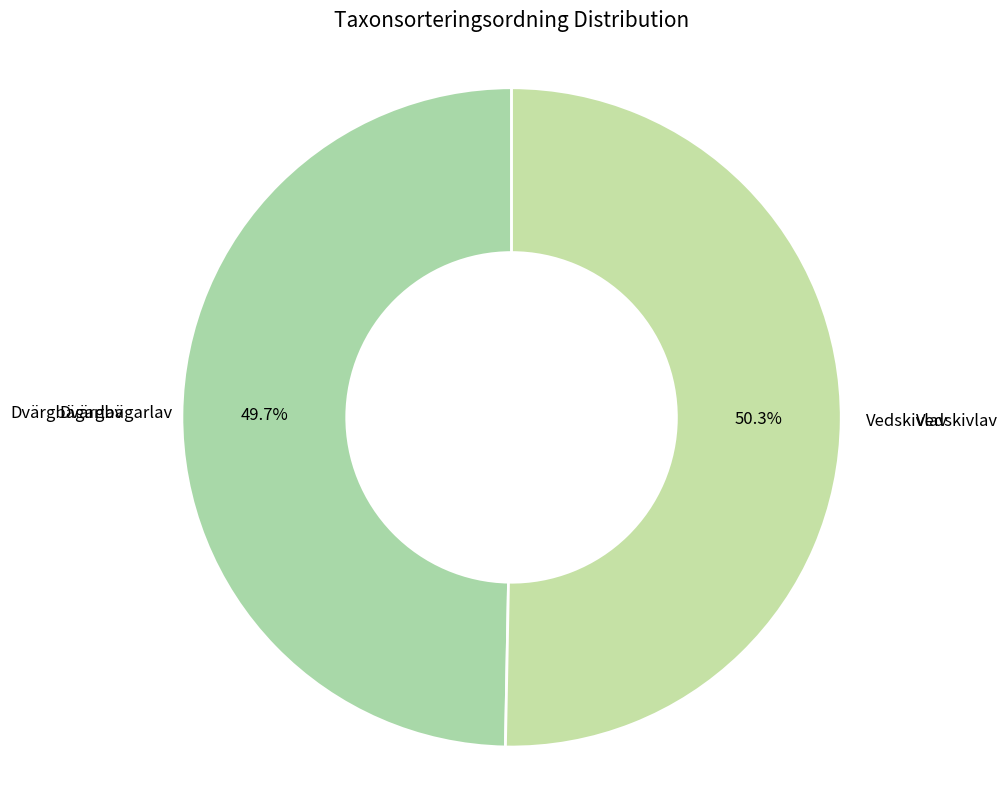

What portion of the pie excludes Dvärgbägarlav?

50.3%